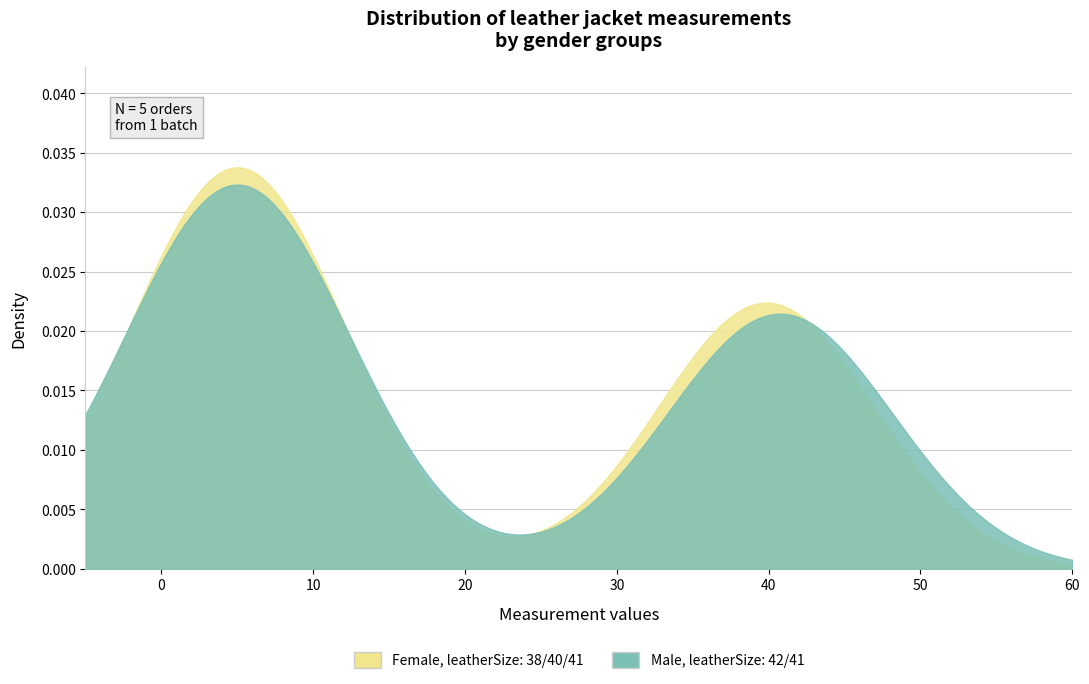

True or false: size and armhole cross at least once.

False